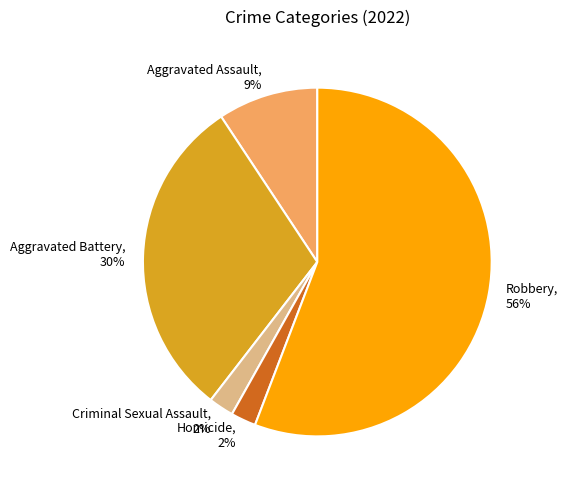

What is the largest slice in the pie chart?

Robbery